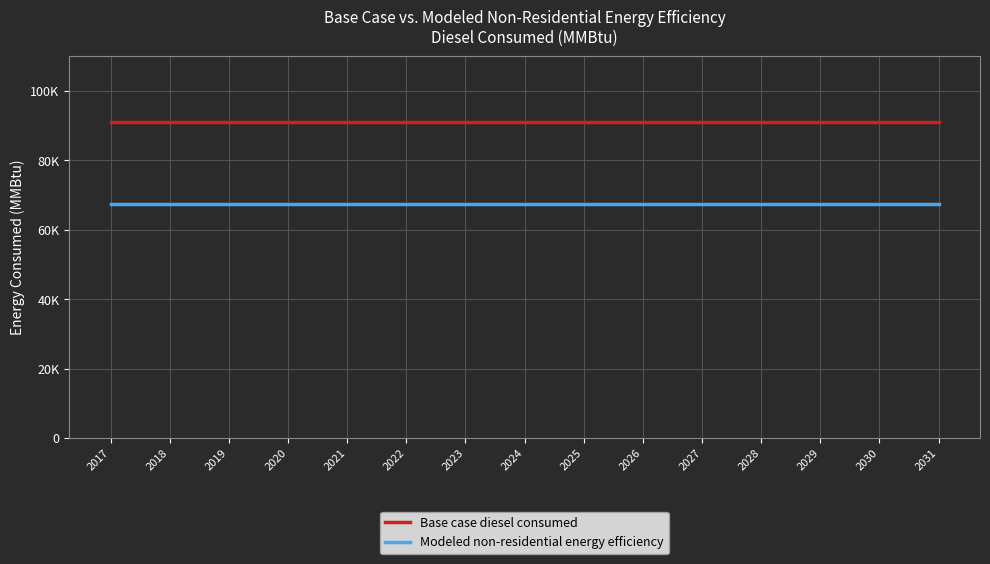

What is the sum of all Modeled non-residential energy efficiency values?

1011937.8